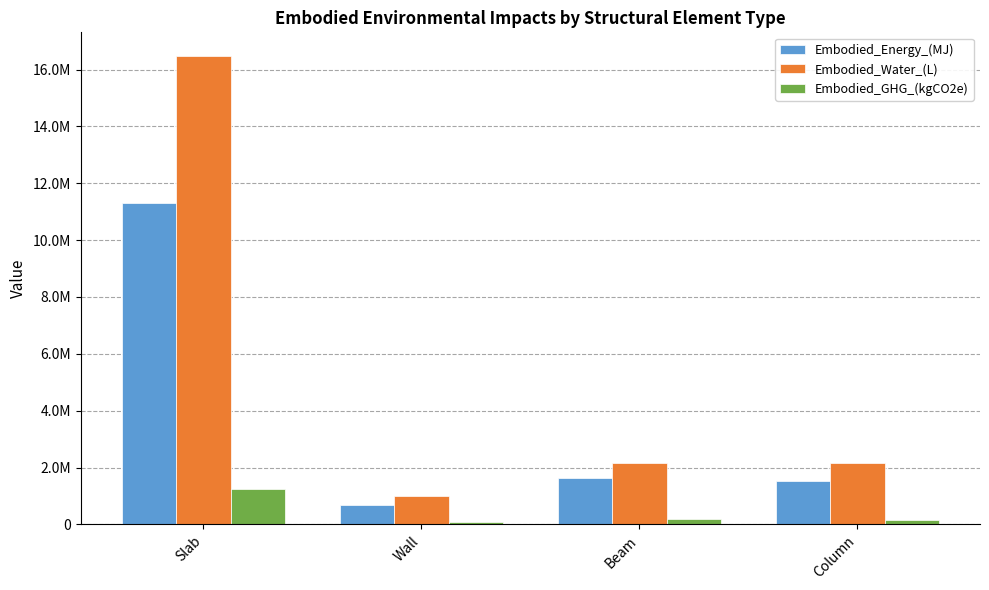

Rank the series at Slab from highest to lowest value.

Embodied_Water_(L), Embodied_Energy_(MJ), Embodied_GHG_(kgCO2e)